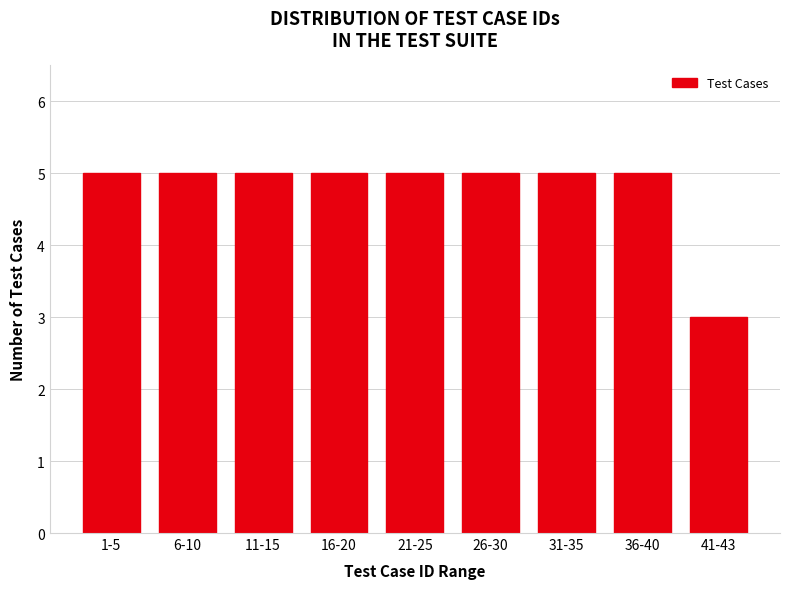

Reading left to right, list all the values displayed in this chart.

1-5=5	6-10=5	11-15=5	16-20=5	21-25=5	26-30=5	31-35=5	36-40=5	41-43=3